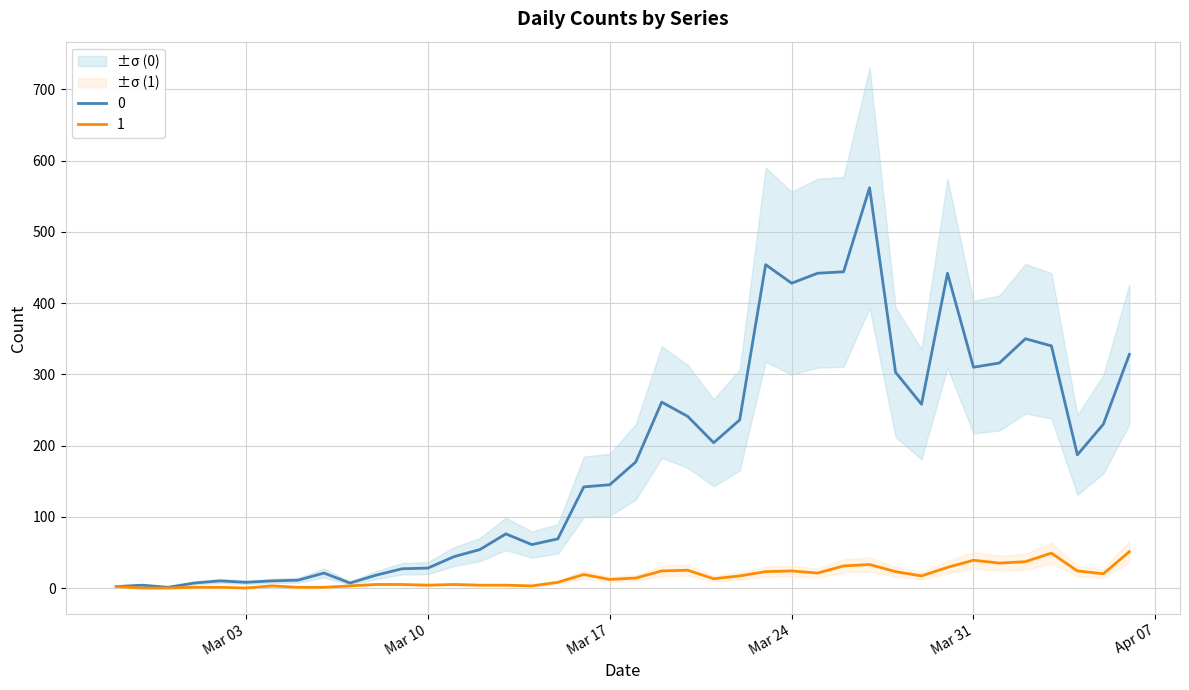

At which label does 1 first exceed 14?

2020-03-16